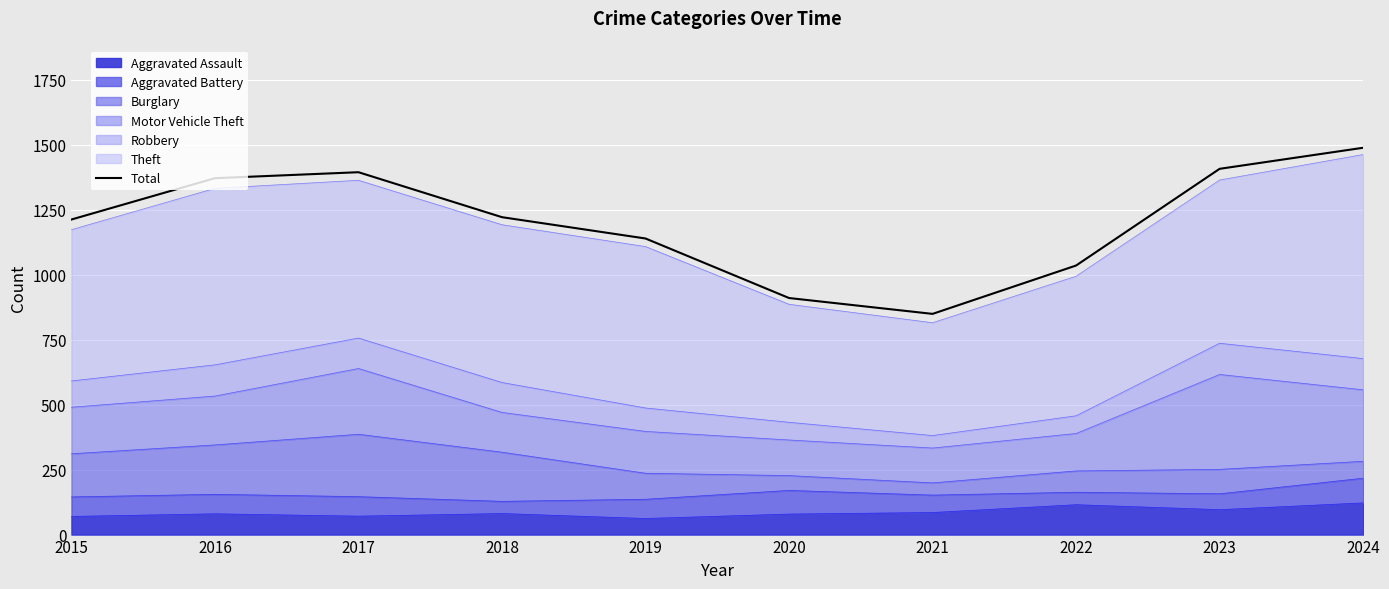

Count the number of categories in the chart.

10